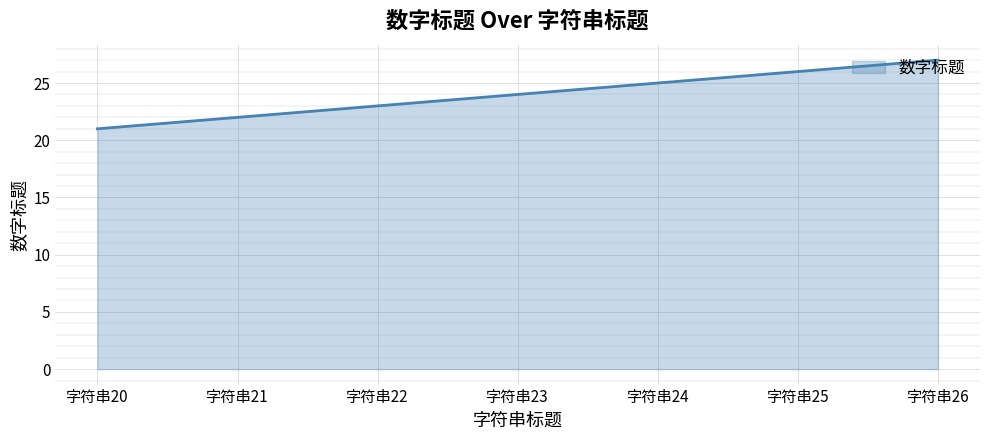

Is it true that the value at 字符串21 is 33?

False